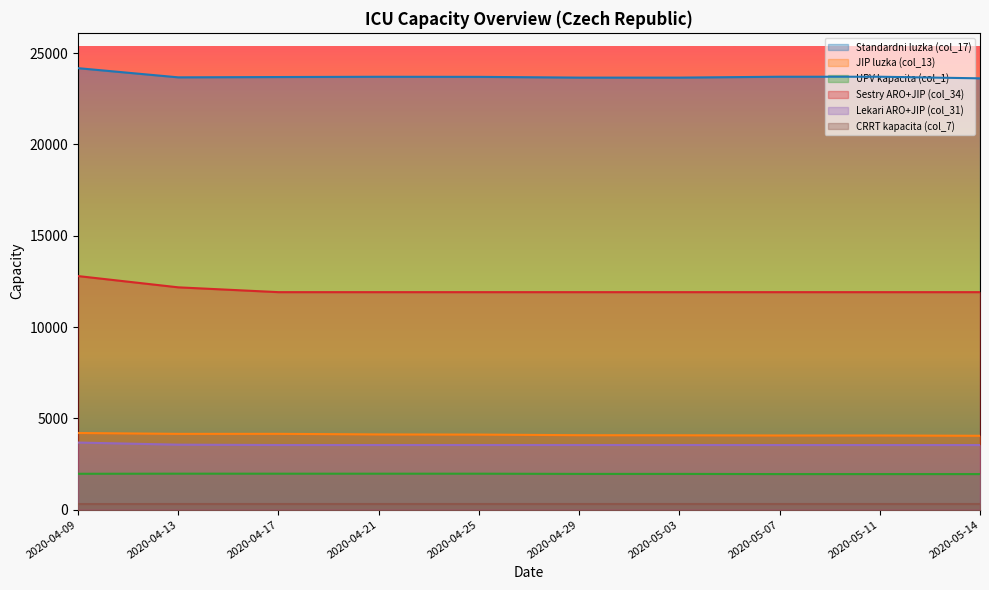

What is the difference between the second highest and second lowest values in the CRRT kapacita (col_7) series?

1